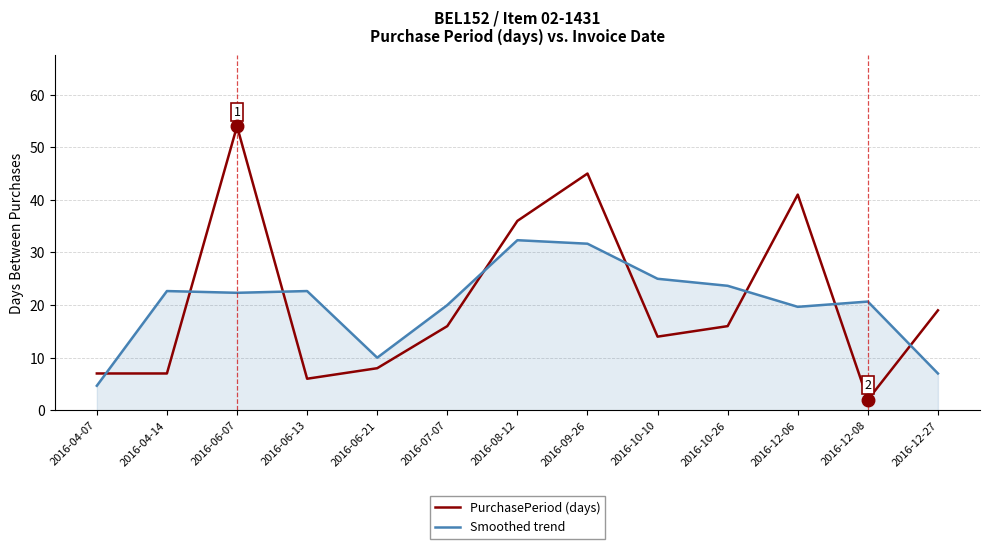

How many intersections are there between Smoothed trend and PurchasePeriod (days)?

8